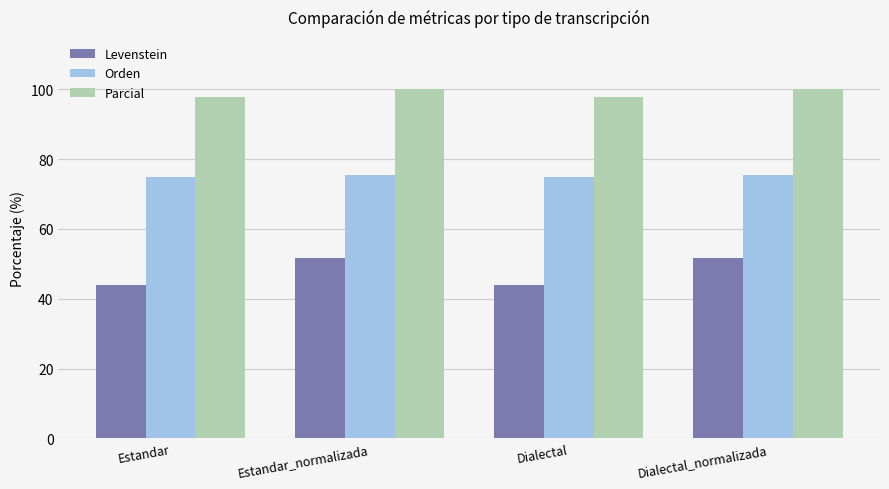

Which series has the largest total across all categories?

Parcial